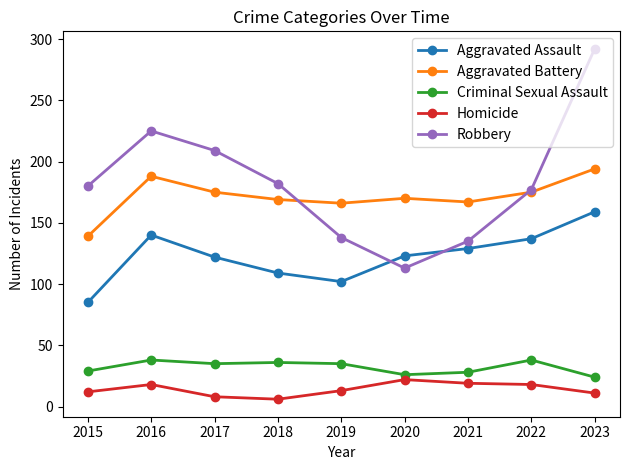

How many interior local peaks does the Aggravated Battery series have?

2